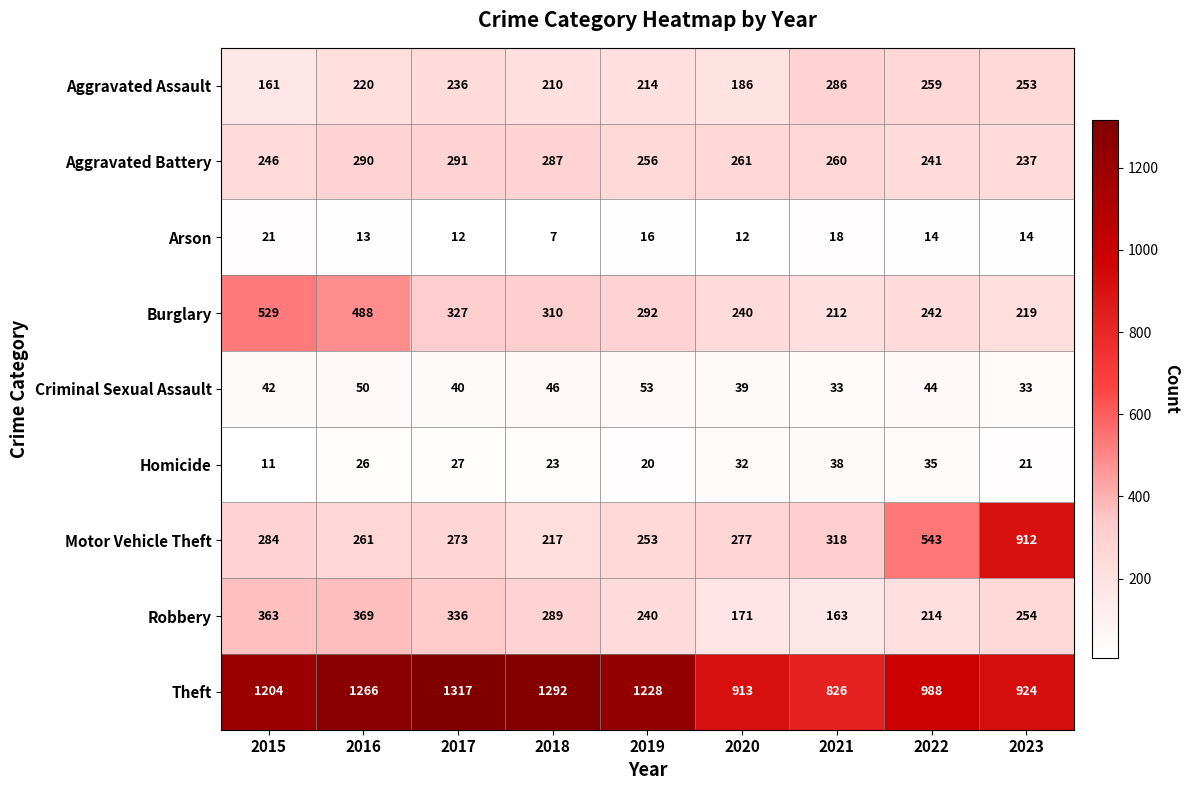

At which category does the chart reach its minimum across all series?

2018